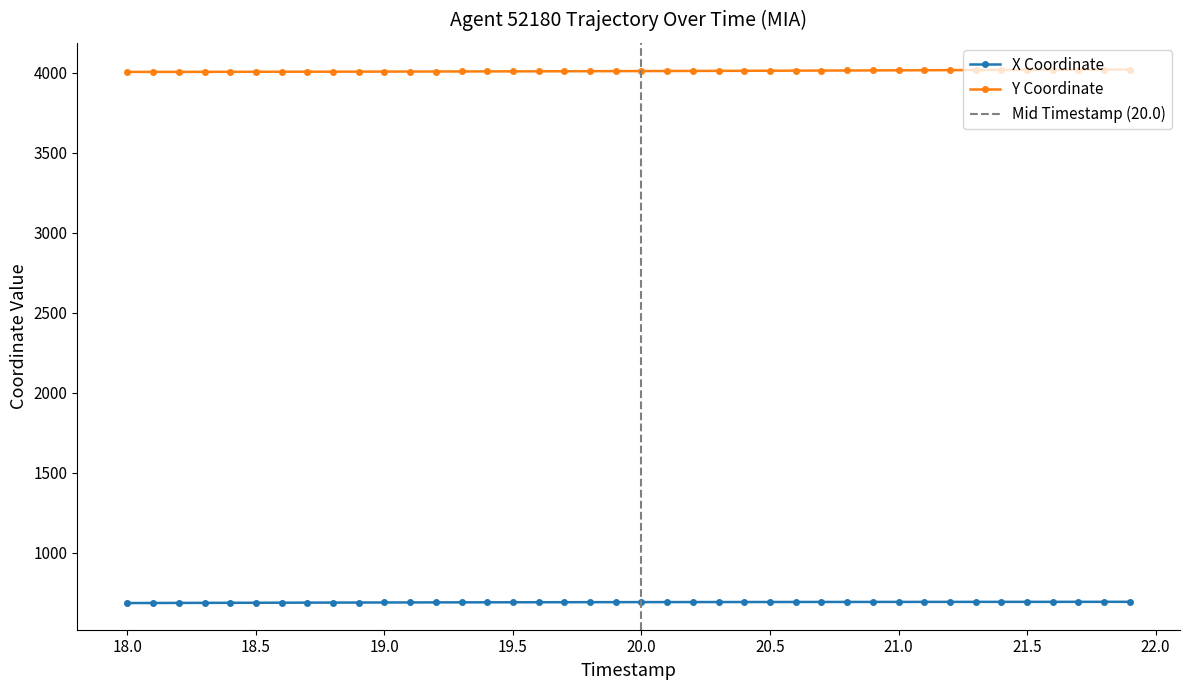

What is the lowest value of the Y series?

4004.3